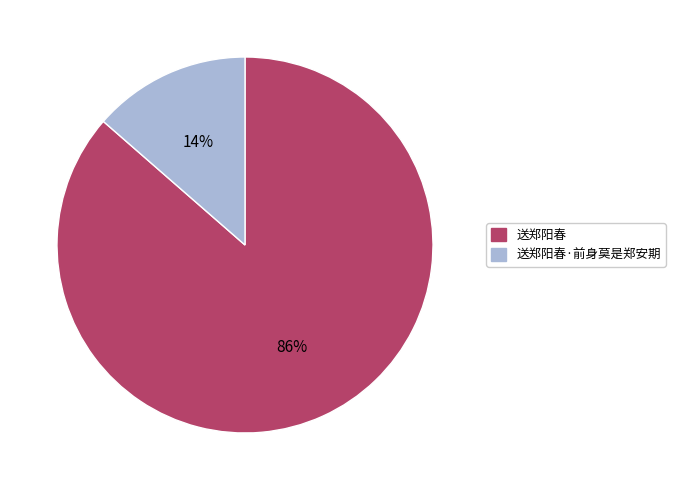

Rank the categories by value from highest to lowest.

送郑阳春, 送郑阳春·前身莫是郑安期